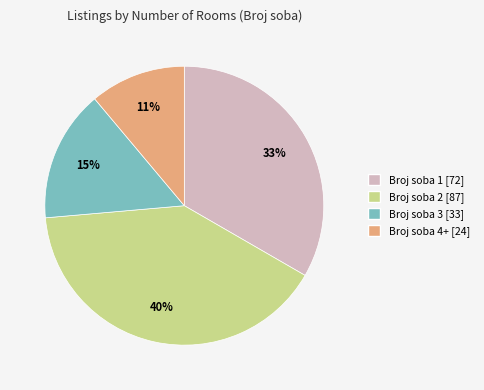

Count the number of slices in the pie.

4